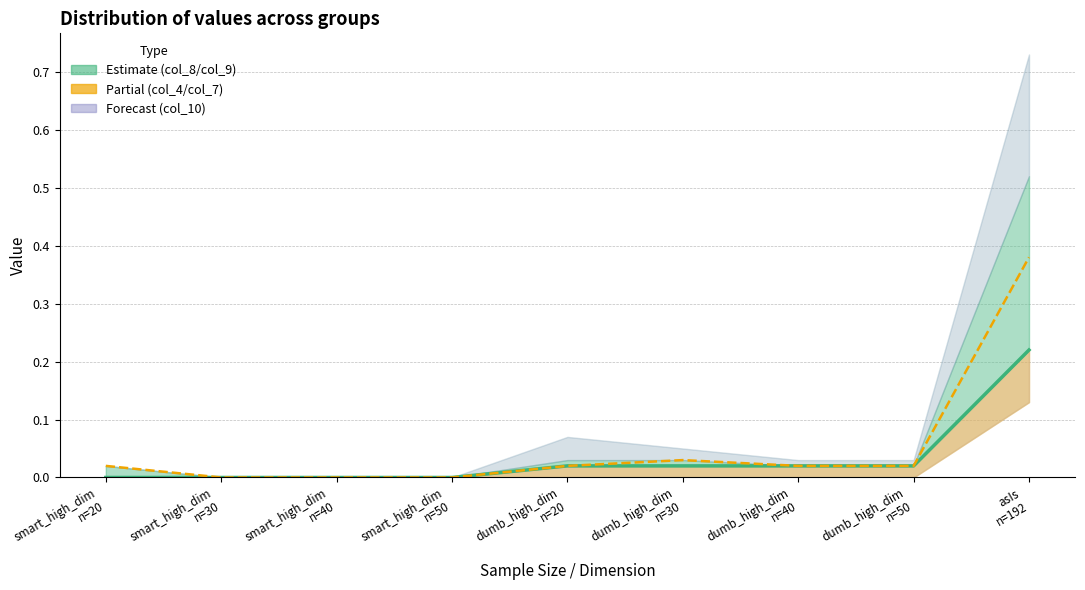

Reading left to right, extract all data points from this chart.

col_8 (center line): smart_high_dim
n=20=0.0	smart_high_dim
n=30=0.0	smart_high_dim
n=40=0.0	smart_high_dim
n=50=0.0	dumb_high_dim
n=20=0.0	dumb_high_dim
n=30=0.0	dumb_high_dim
n=40=0.0	dumb_high_dim
n=50=0.0	asIs
n=192=0.2
col_4 (partial): smart_high_dim
n=20=0.0	smart_high_dim
n=30=0.0	smart_high_dim
n=40=0.0	smart_high_dim
n=50=0.0	dumb_high_dim
n=20=0.0	dumb_high_dim
n=30=0.0	dumb_high_dim
n=40=0.0	dumb_high_dim
n=50=0.0	asIs
n=192=0.4